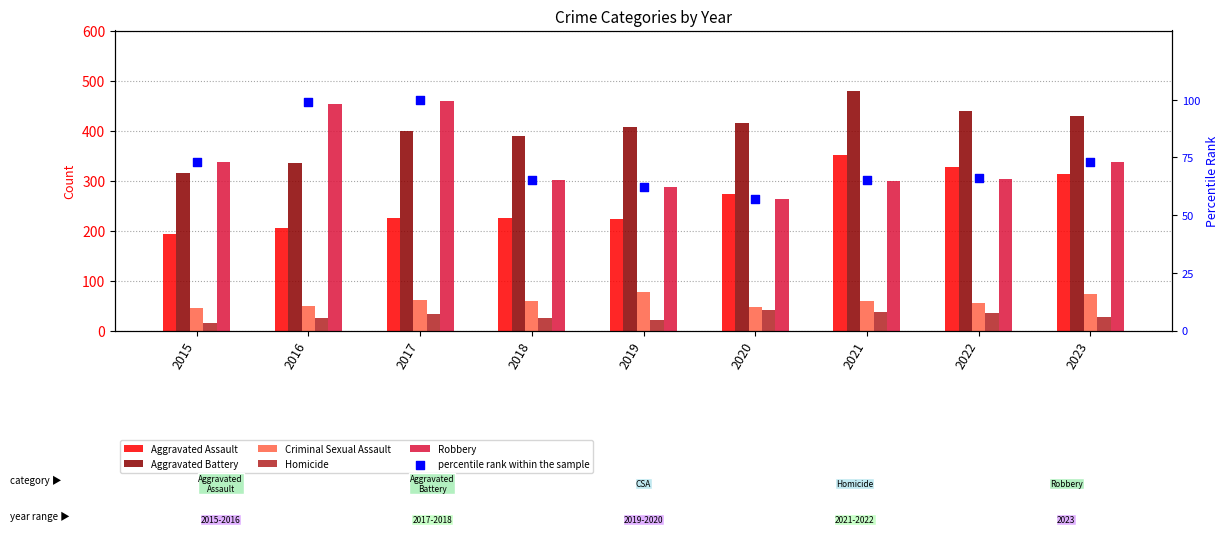

Which series has the largest total across all categories?

Aggravated Battery